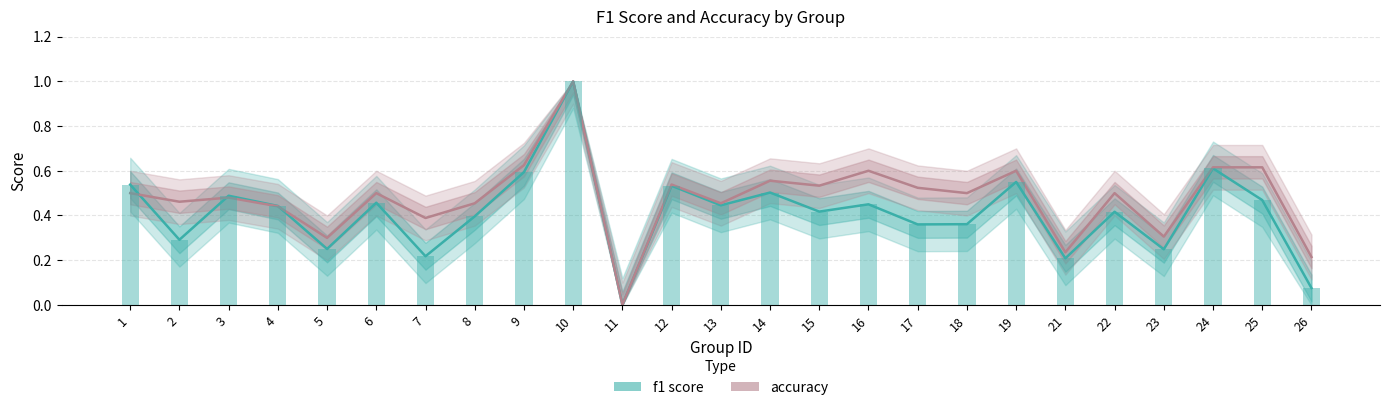

At 7, list the series in order from smallest to largest.

f1, accuracy